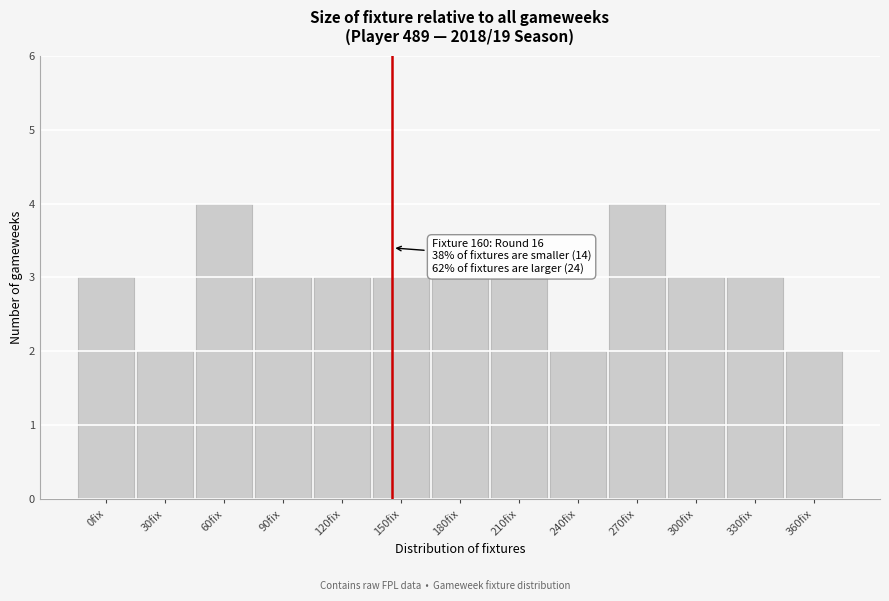

Reading left to right, what are all the values shown in this chart?

0fix=3	30fix=2	60fix=4	90fix=3	120fix=3	150fix=3	180fix=3	210fix=3	240fix=2	270fix=4	300fix=3	330fix=3	360fix=2